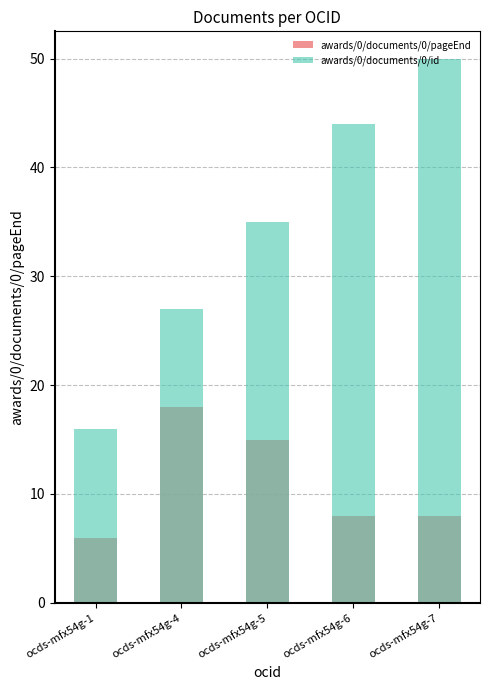

List the labels in order of awards/0/documents/0/pageEnd value, smallest first.

ocds-mfx54g-1, ocds-mfx54g-6, ocds-mfx54g-7, ocds-mfx54g-5, ocds-mfx54g-4